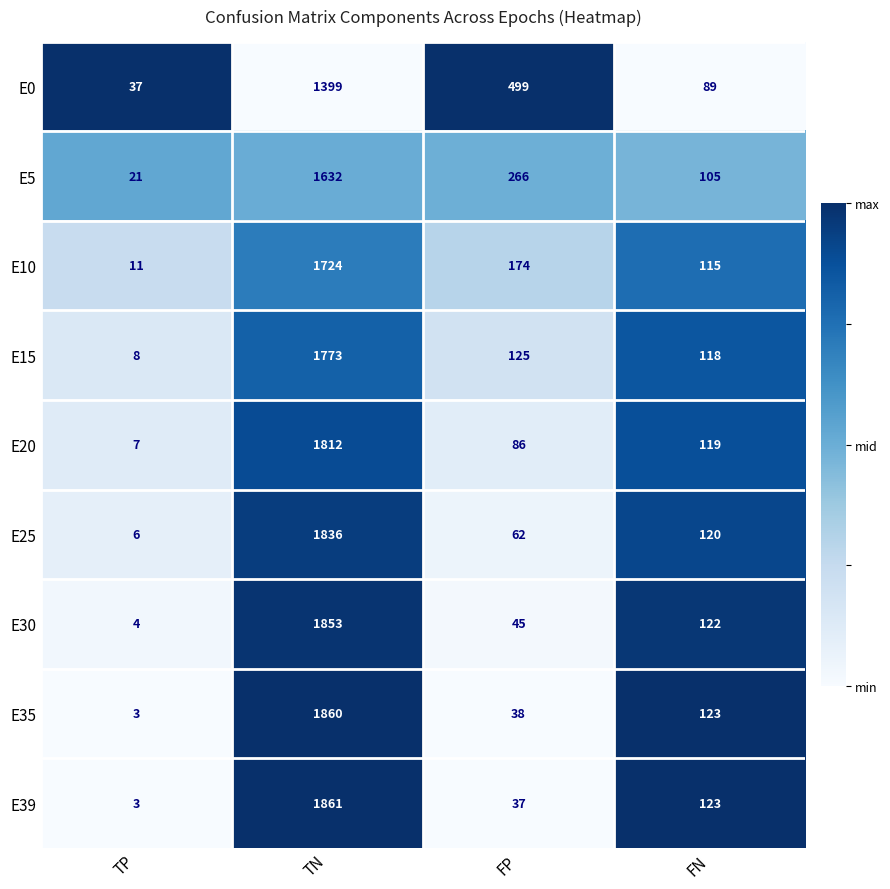

What is the spread (max minus min) of values at FP?

462